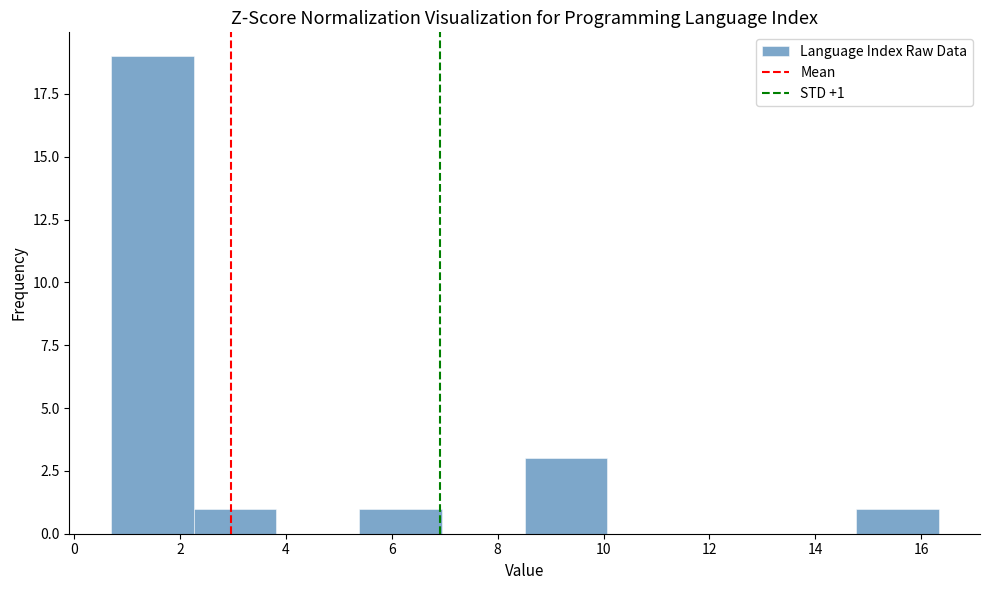

Over which range of the x-axis is the bar tallest?

0.6 to 2.2